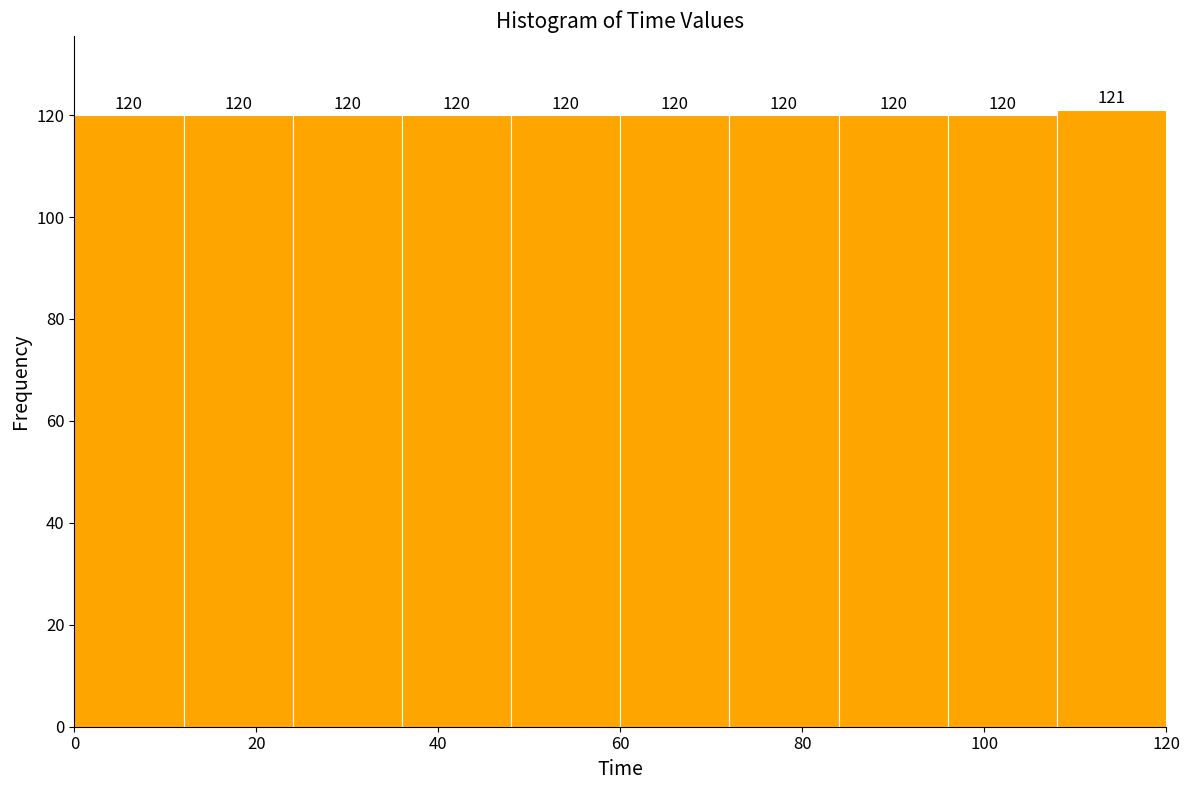

What is the height of the bar covering 84 to 96 on the x-axis?

120